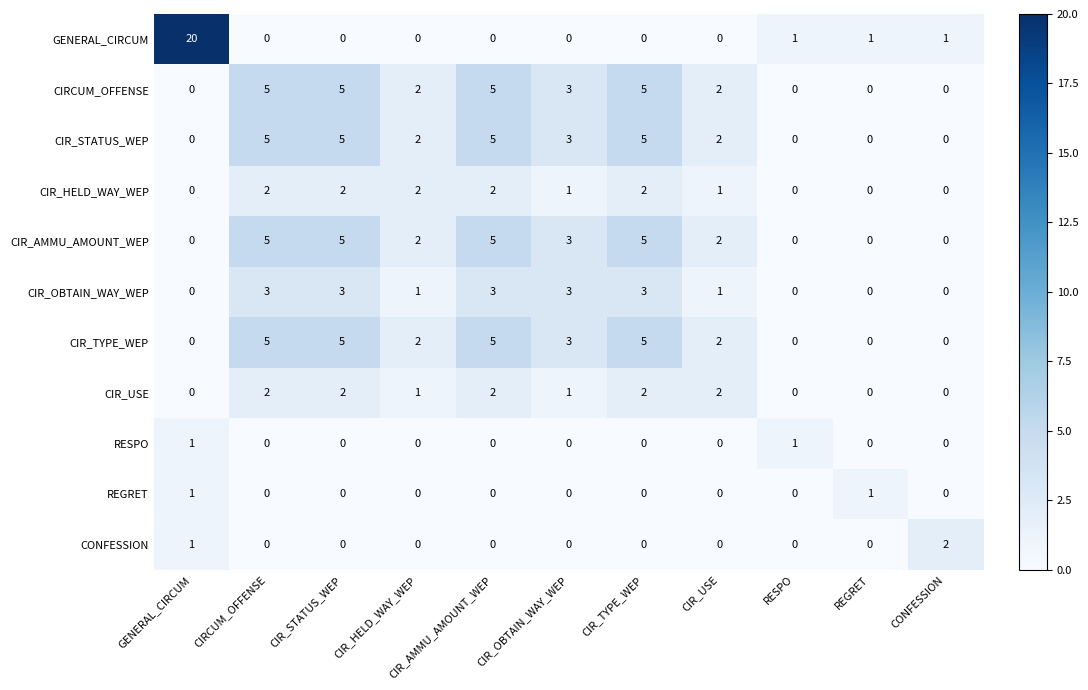

What is the total value across all series at RESPO?

2